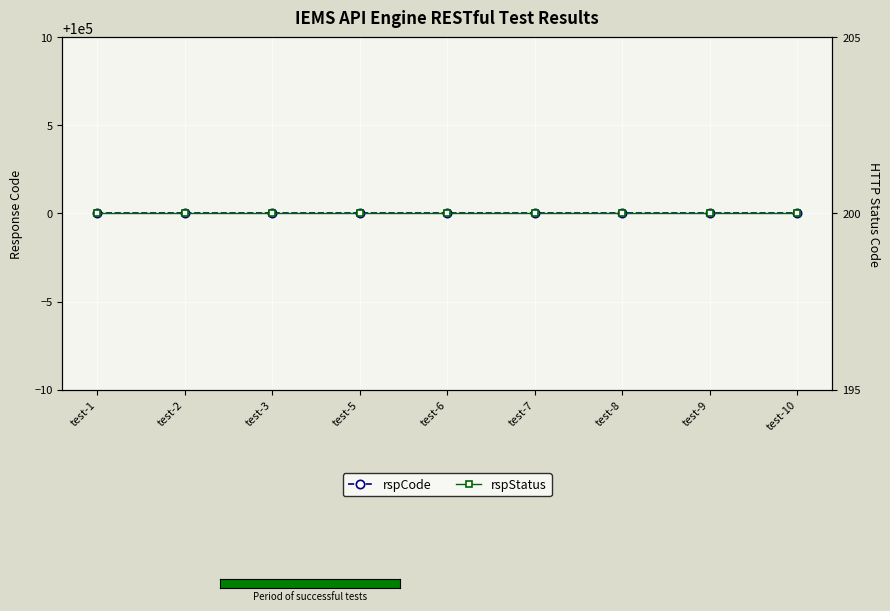

What is the maximum value for rspStatus?

200